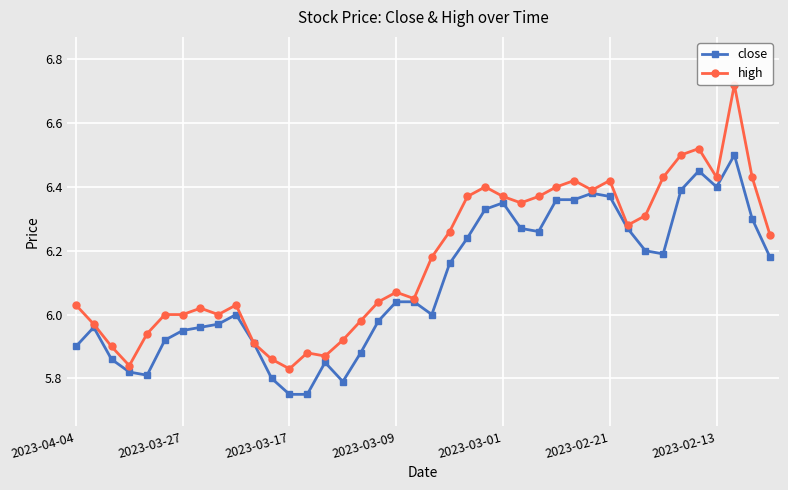

What position from the left is 17?

18